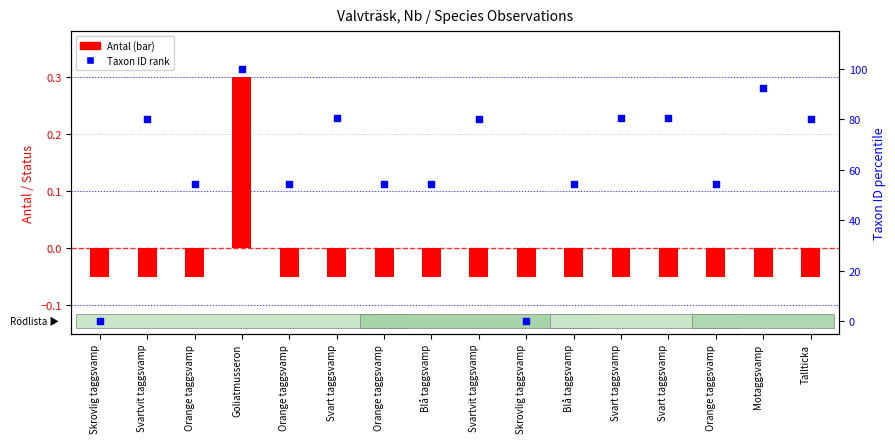

Which series reaches the maximum Y coordinate?

Taxon ID (normalized)